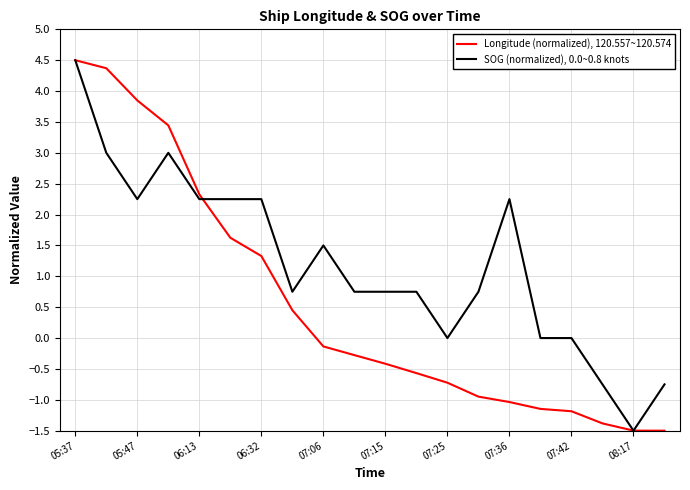

Rank the series by their average value, from lowest to highest.

Longitude (normalized), 120.557~120.574, SOG (normalized), 0.0~0.8 knots